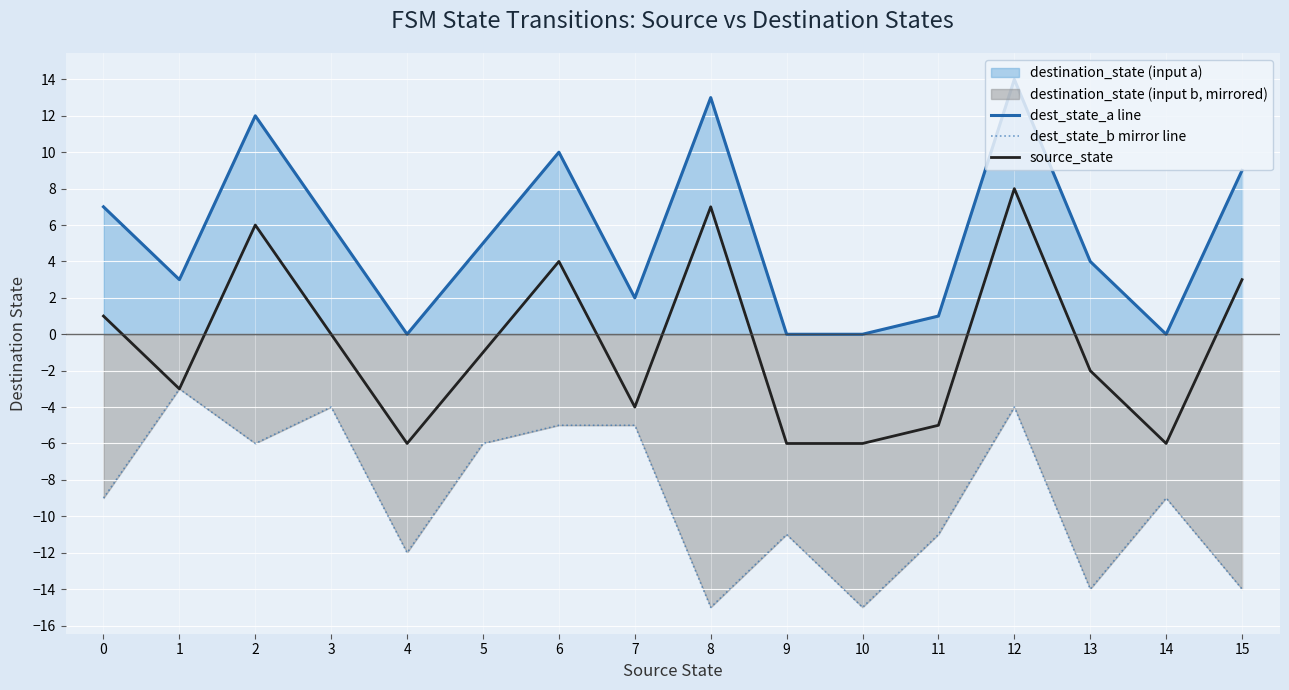

The value of dest_state_b mirror line at 13 is -23. True or false?

False